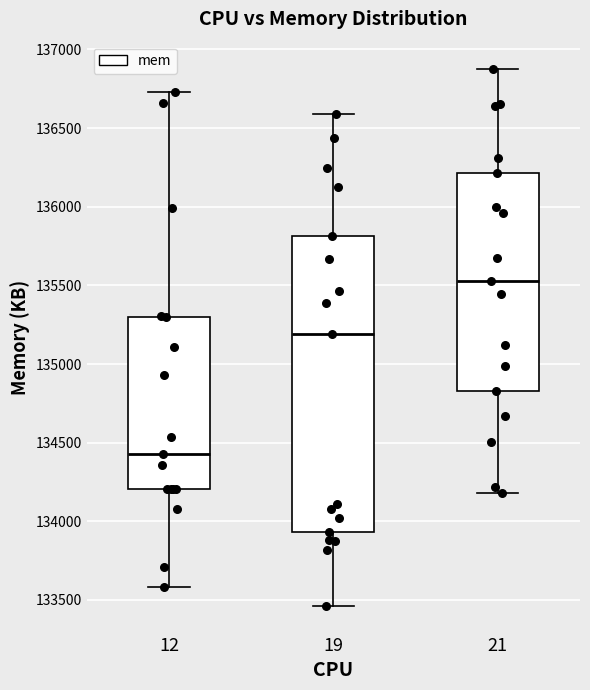

Where does the upper whisker of the box at x = 21 end on the y-axis? The values are not printed on the chart, so give them approximately, as read against the axis.

136900